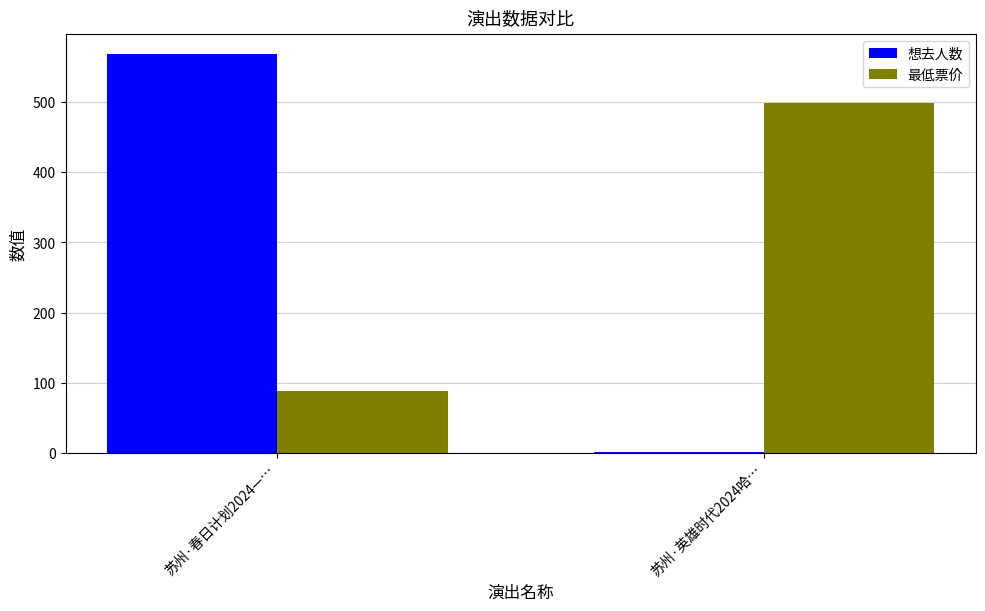

What position from the right is 苏州·英雄时代2024哈…?

1